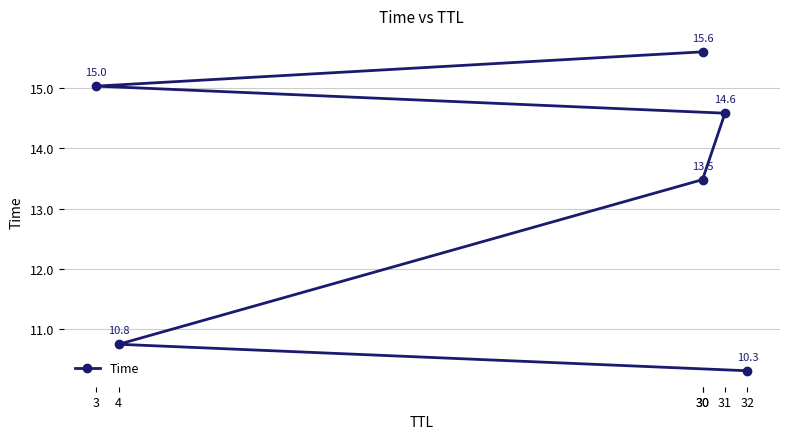

What is the value of the 2nd point from the left?

10.8